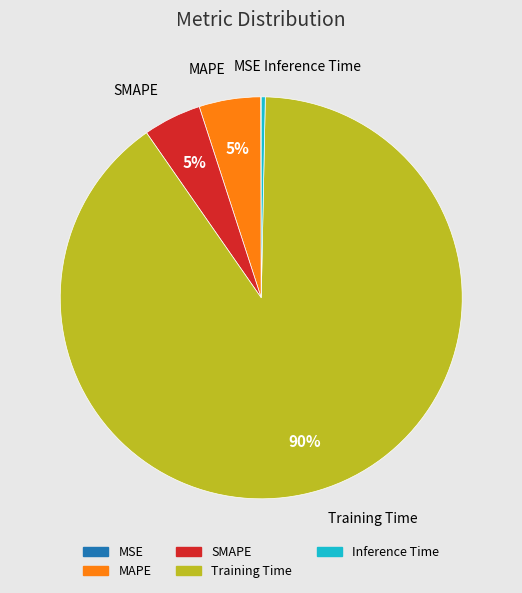

True or false: MAPE accounts for 12% of the total.

False